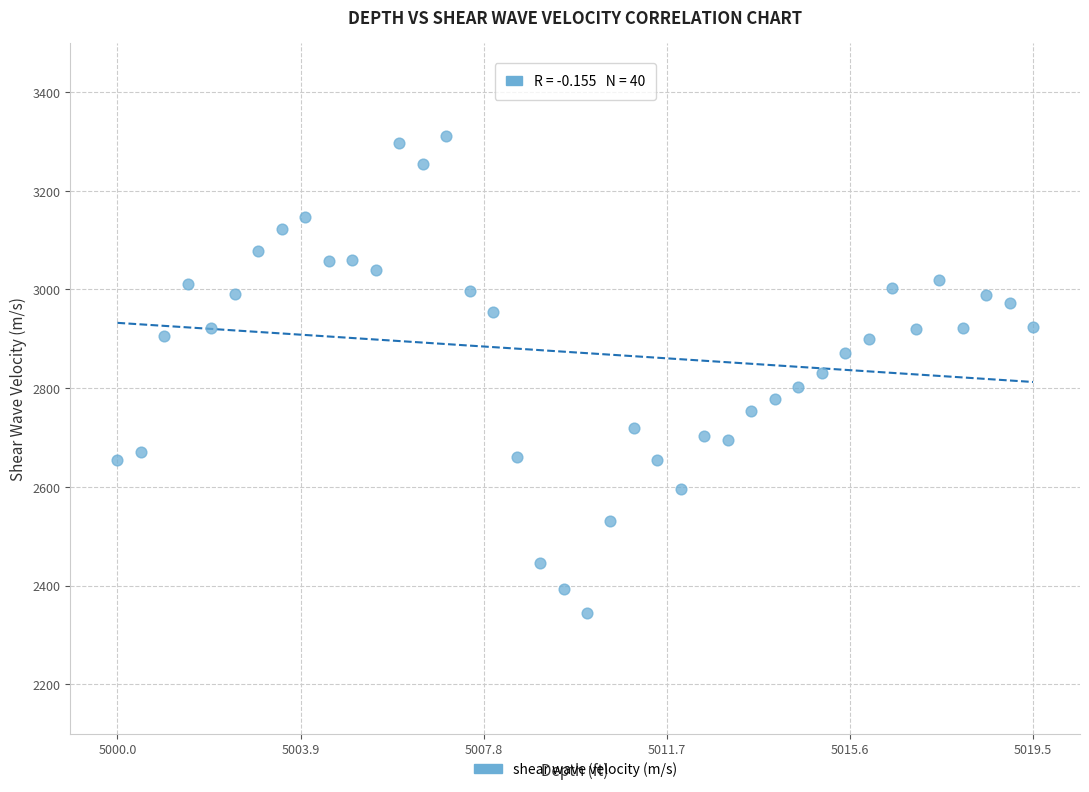

What is the range of Y values (max minus min)?

966.7